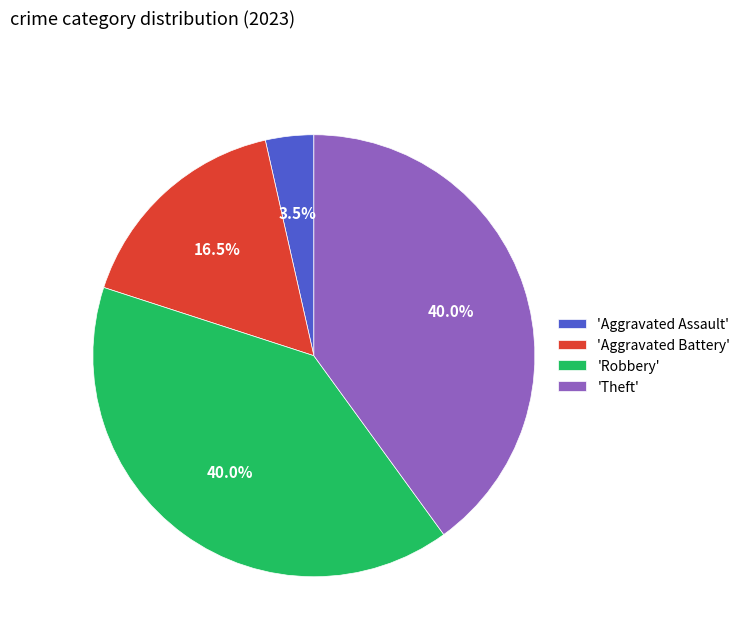

Is there any slice that represents more than half of the pie?

No